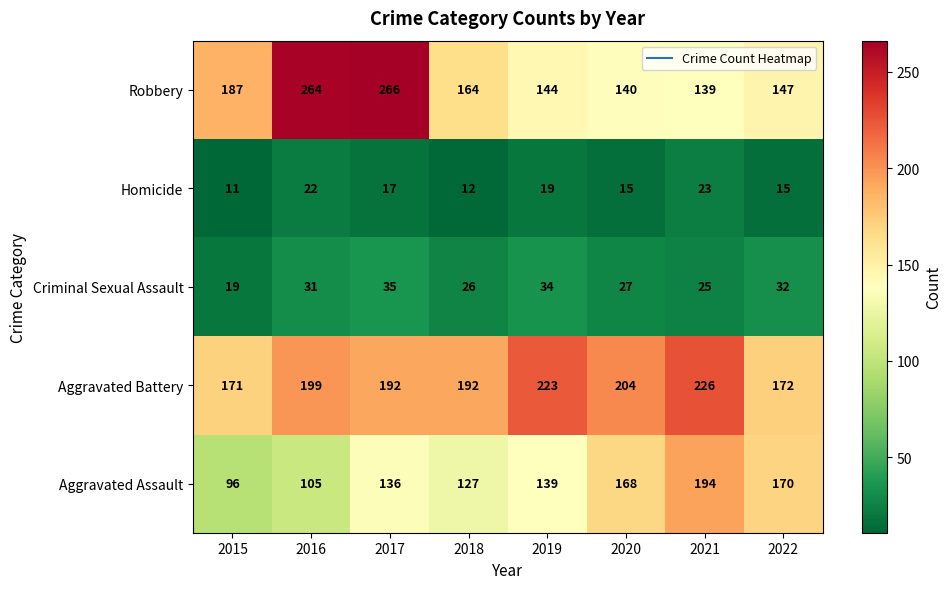

Which category has the highest value across all series?

2017